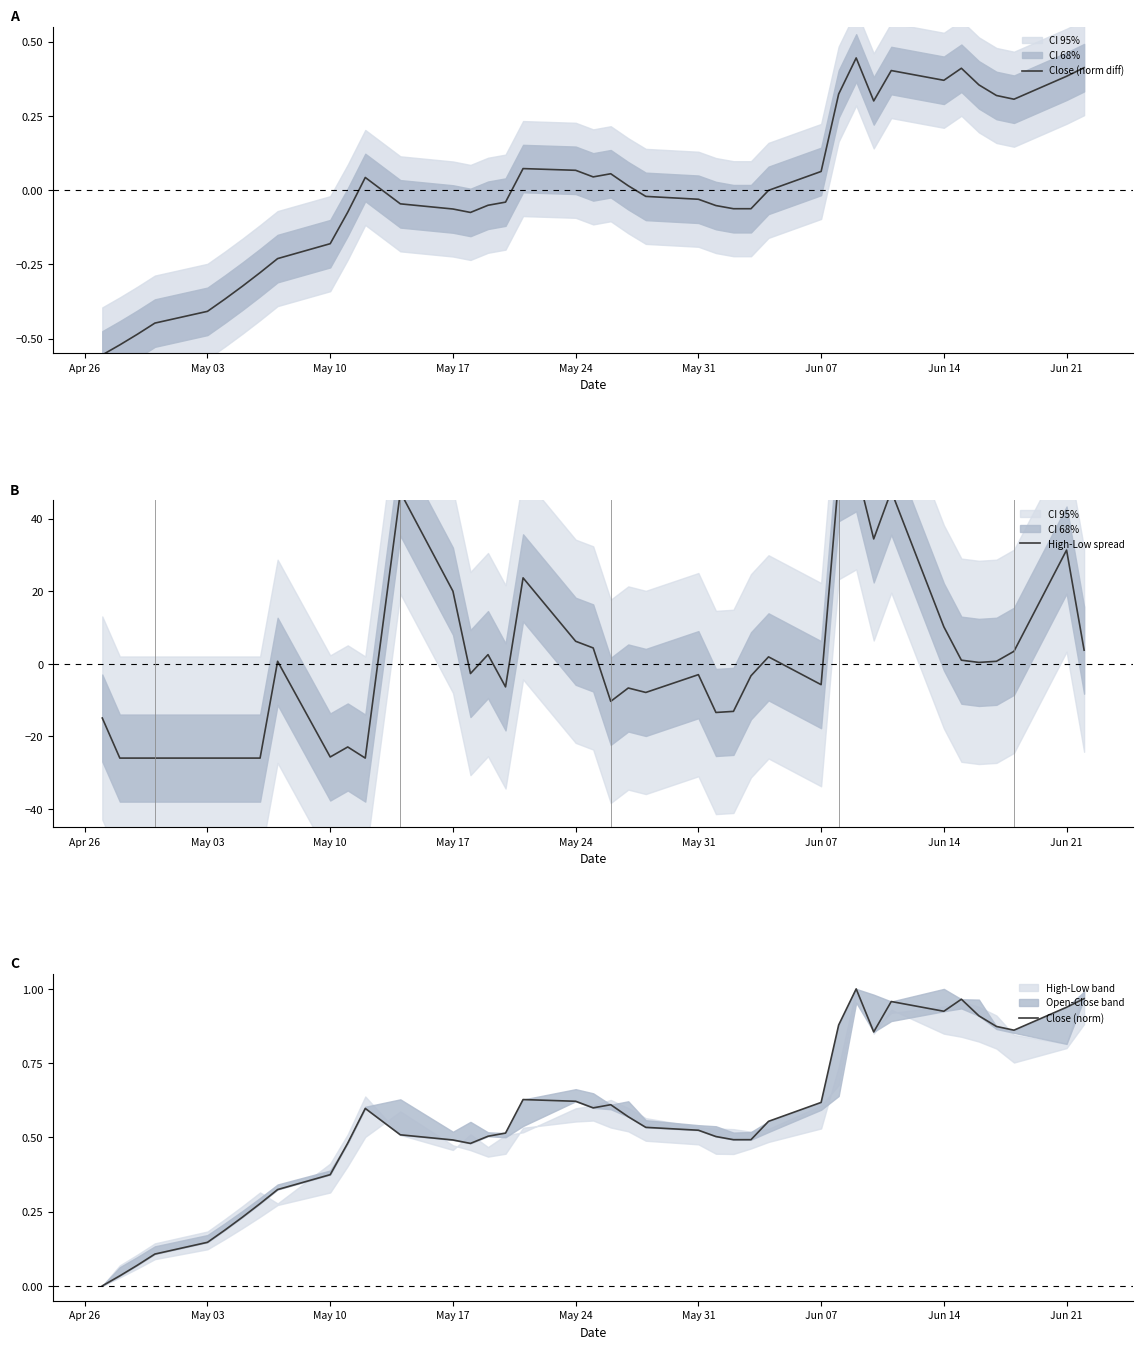

What is the difference between the second highest and second lowest values in the High-Low spread series?

77.2